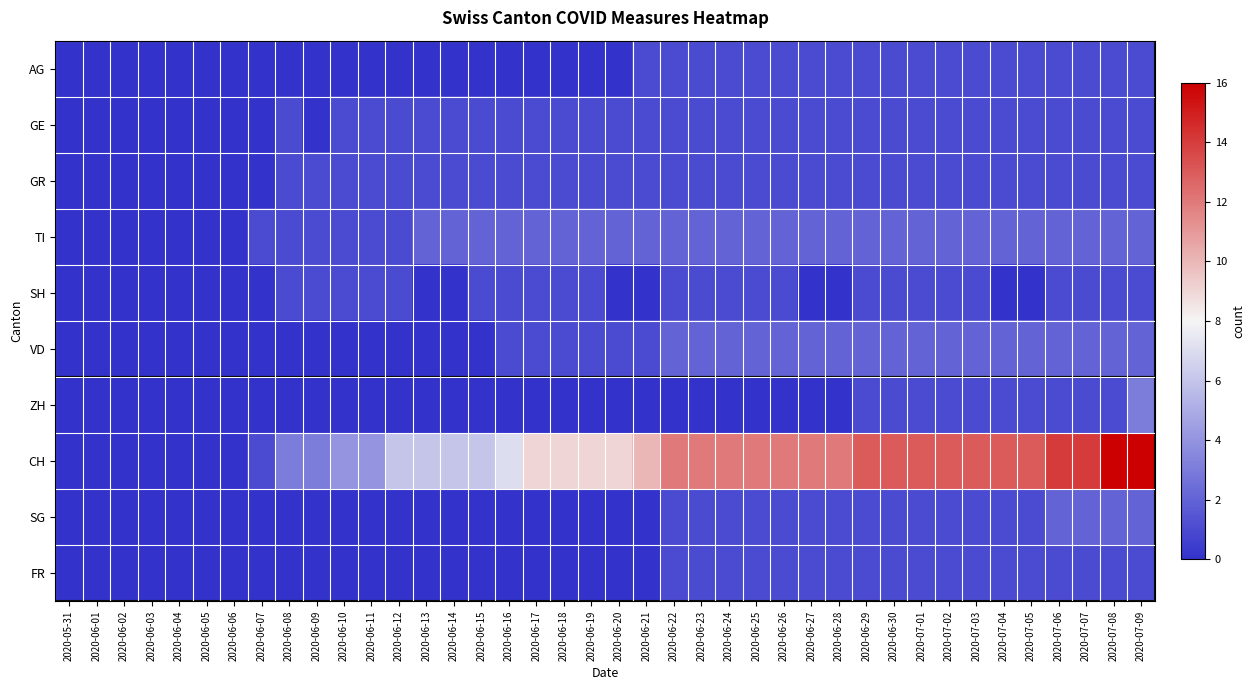

Which series has the largest range (max minus min)?

CH